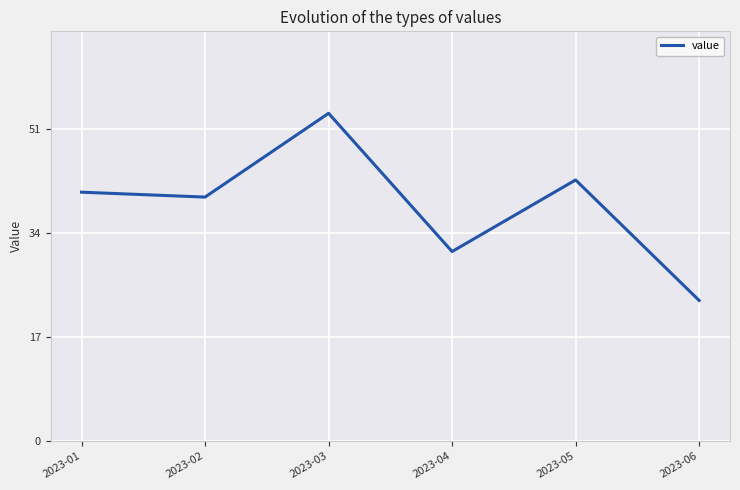

Reading left to right, list all the values displayed in this chart.

40.7	39.9	53.6	31.0	42.7	23.0